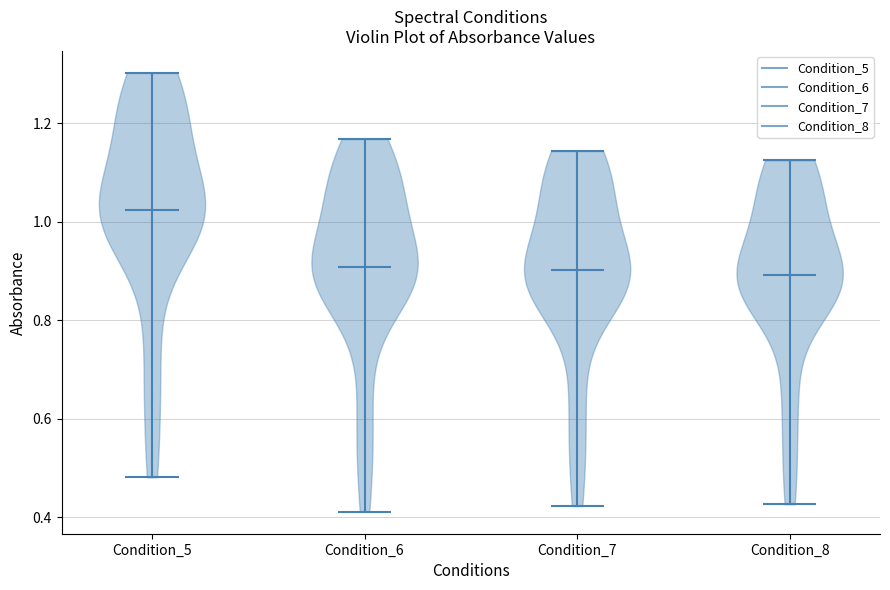

What is the highest point the violin for Condition_5 reaches on the y-axis? The values are not printed on the chart, so give them approximately, as read against the axis.

1.30